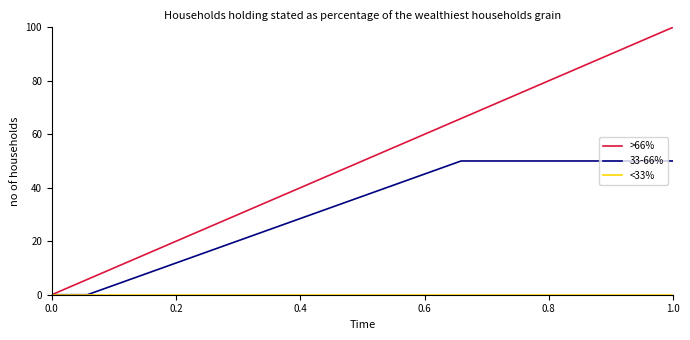

What is the maximum value for 33-66%?

50.0